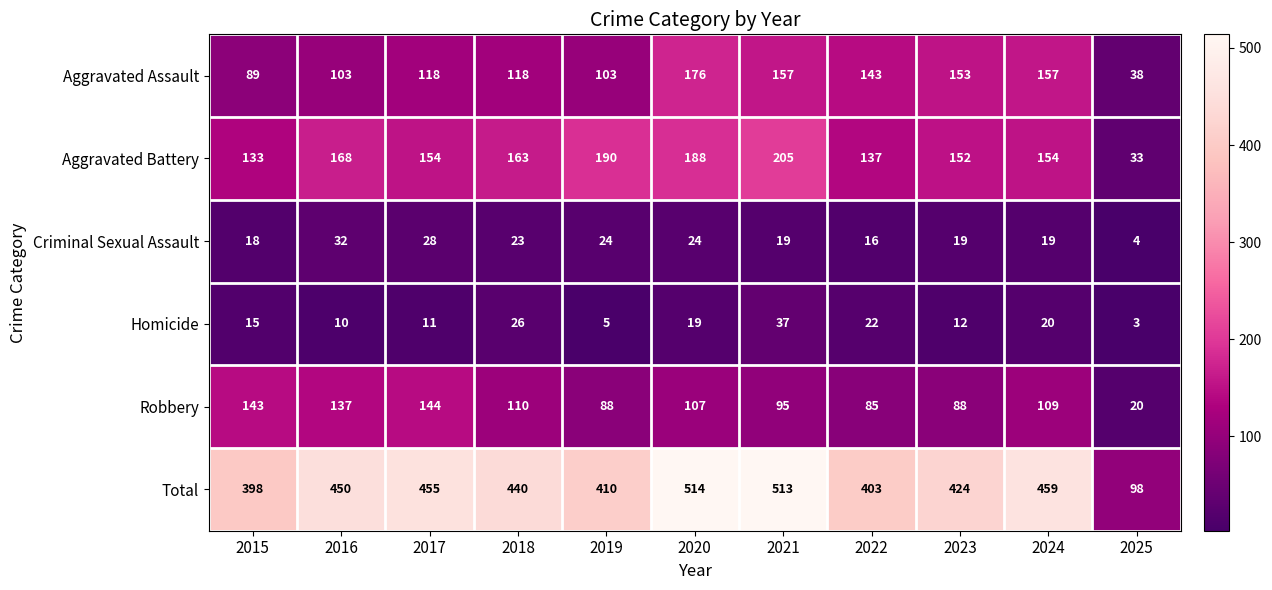

At which label is Criminal Sexual Assault closest to 18?

2015